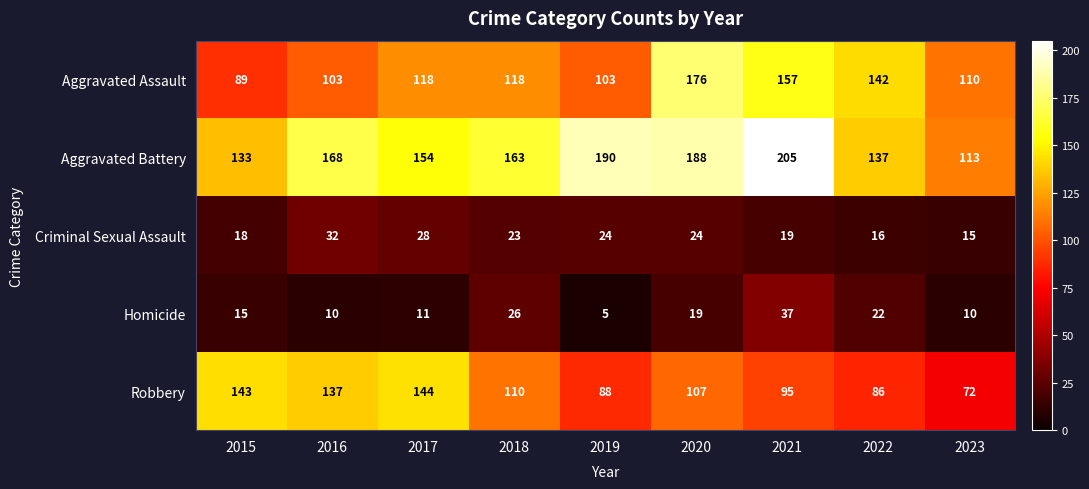

At 2016, list the series in order from largest to smallest.

Aggravated Battery, Robbery, Aggravated Assault, Criminal Sexual Assault, Homicide